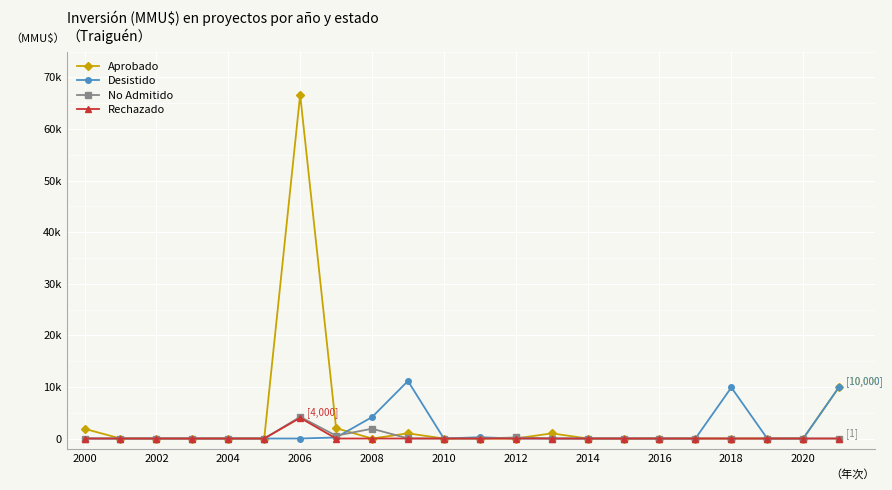

What are all the series names shown in the legend?

Aprobado, Desistido, No Admitido, Rechazado